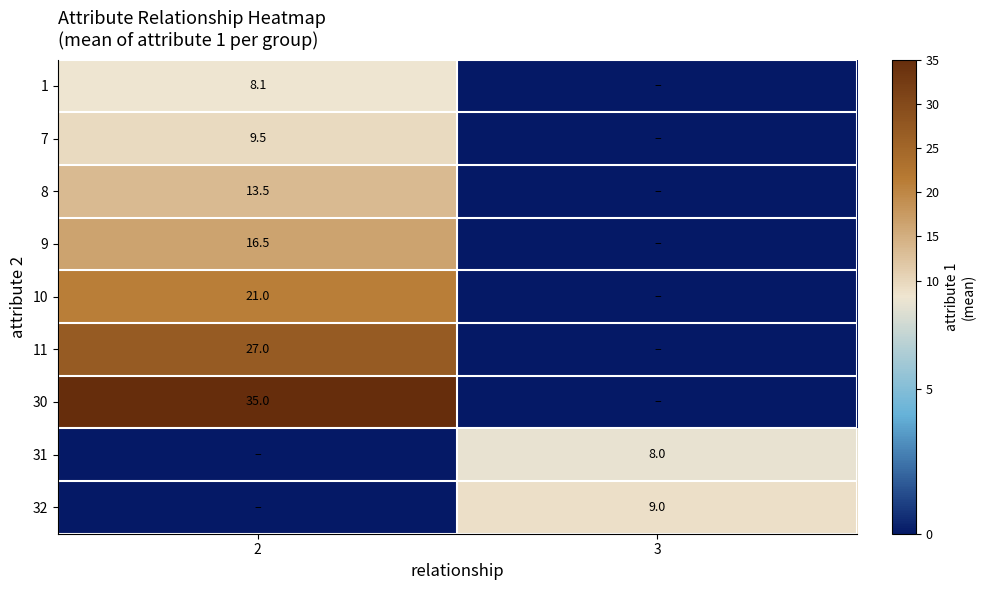

The value of 11 at 2 is 27.0. True or false?

True